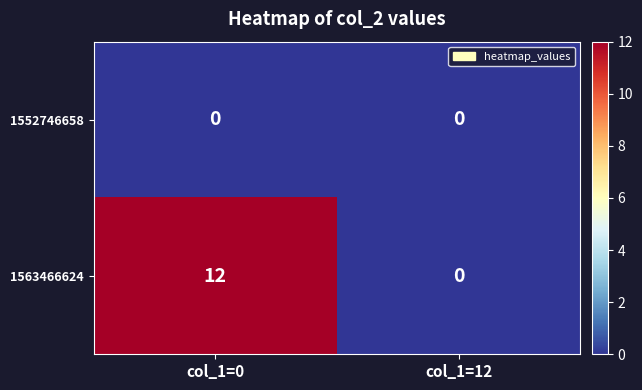

How many categories are shown in the chart?

2